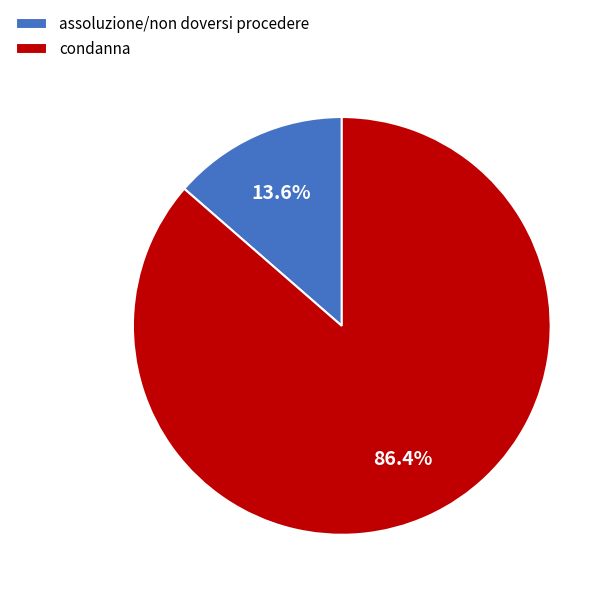

How many segments does this pie chart have?

2